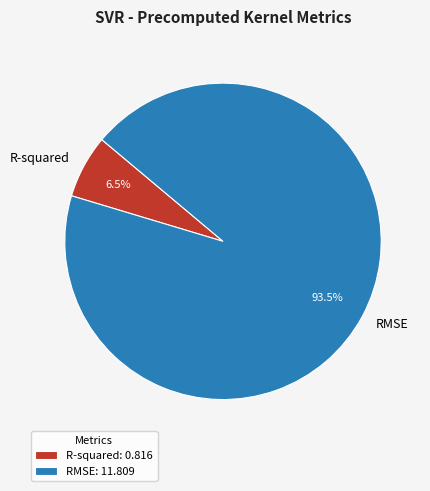

Which category accounts for the majority?

RMSE